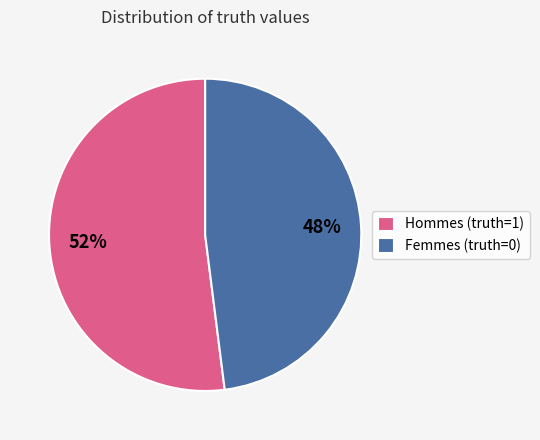

The Hommes (truth=1) slice represents 52% of the pie. True or false?

True